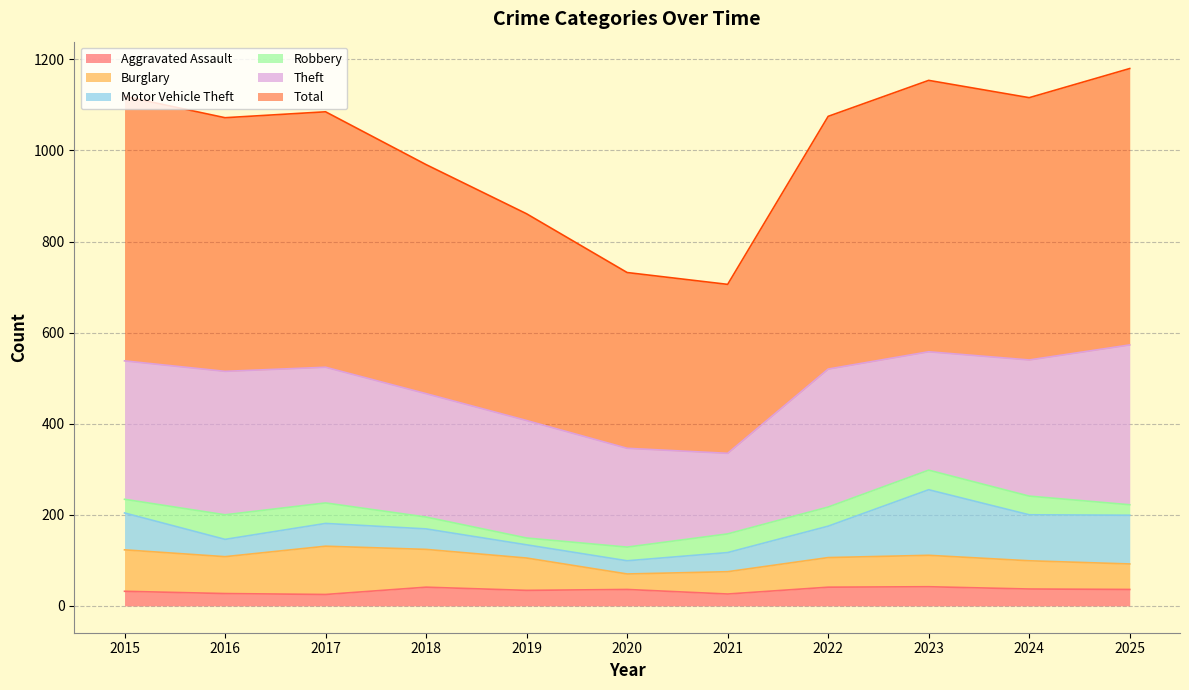

At 2021, list the series in order from smallest to largest.

Aggravated Assault, Robbery, Motor Vehicle Theft, Burglary, Theft, Total